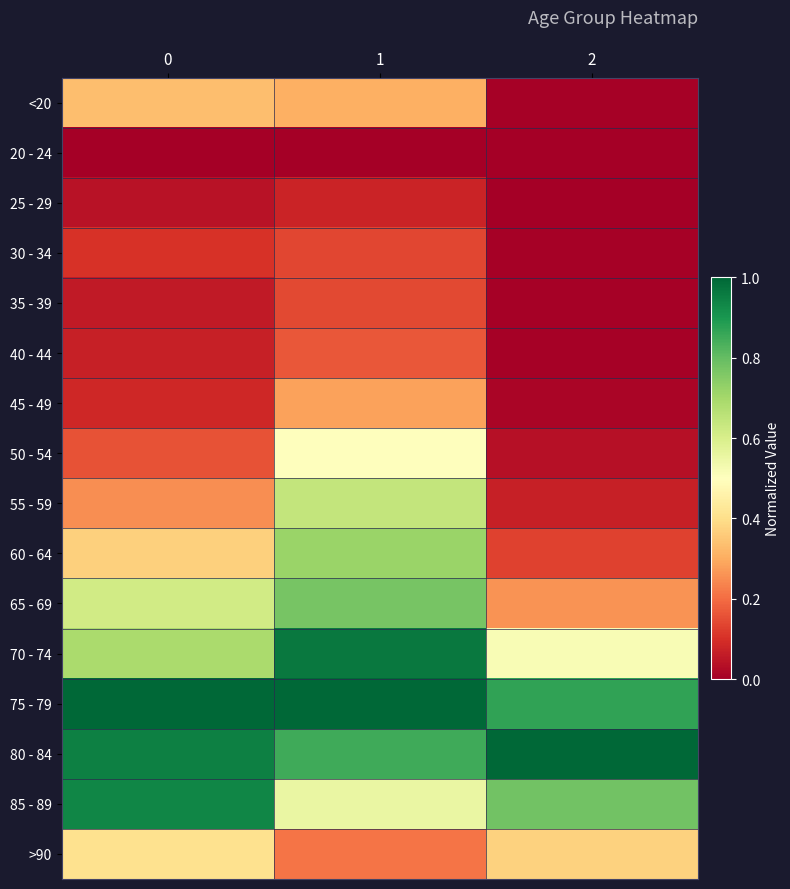

Count the number of data series in this chart.

16